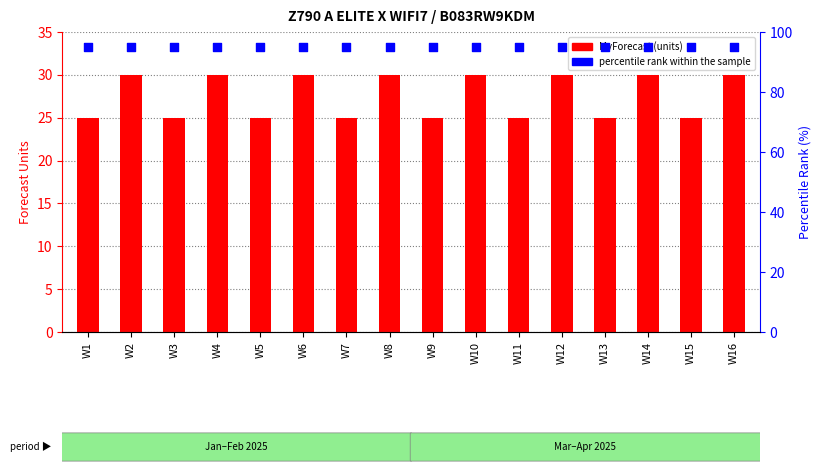

Which series contains the lowest Y value?

MyForecast